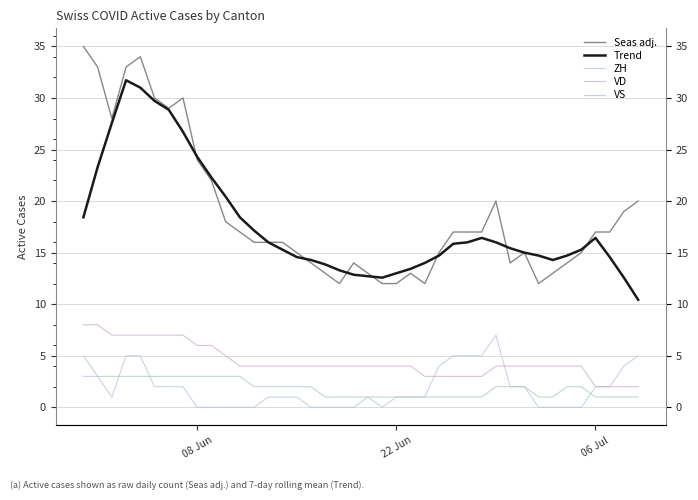

What are all the series names shown in the legend?

Seas adj., Trend, ZH, VD, VS